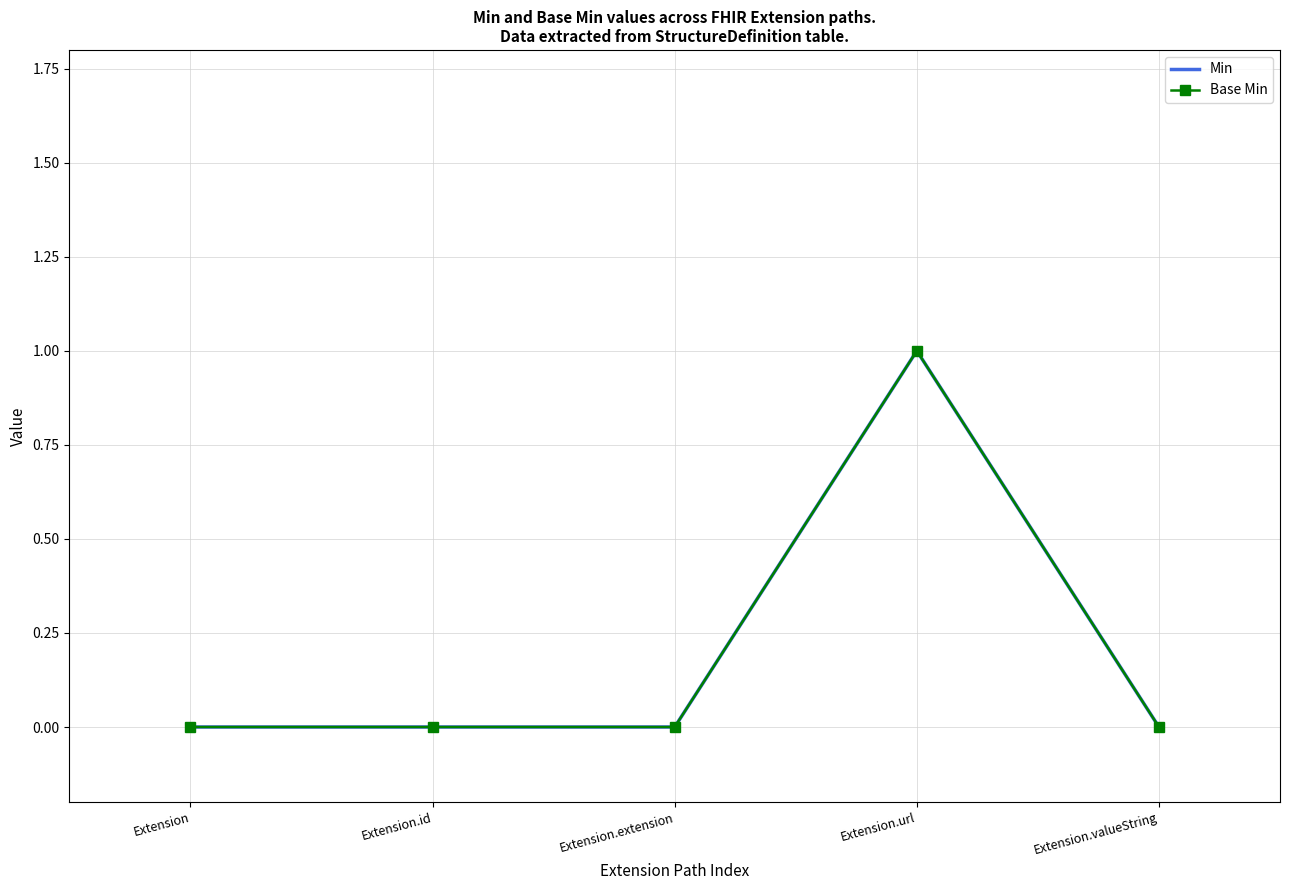

What is the difference between the maximum and second lowest values in the Base Min series?

1